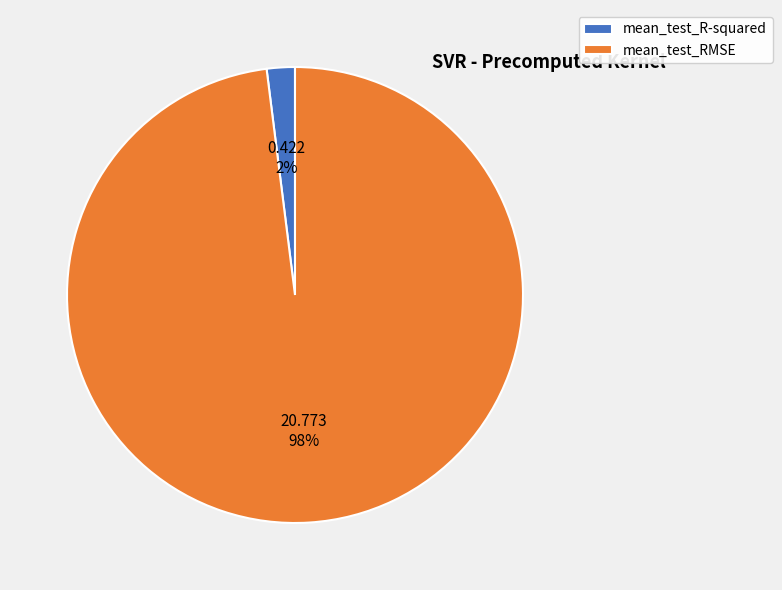

Count the number of slices in the pie.

2